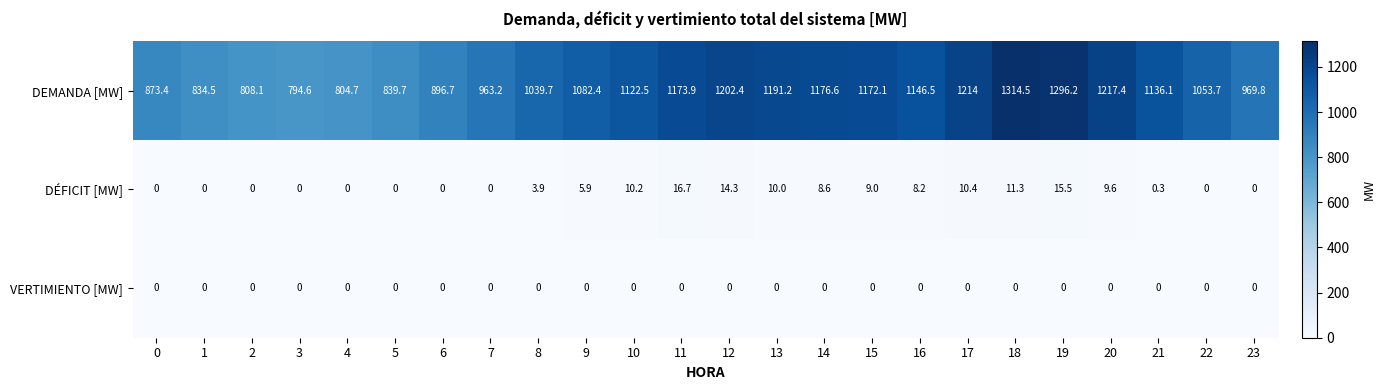

The value of DEMANDA [MW] at 5 is 1213.4. True or false?

False